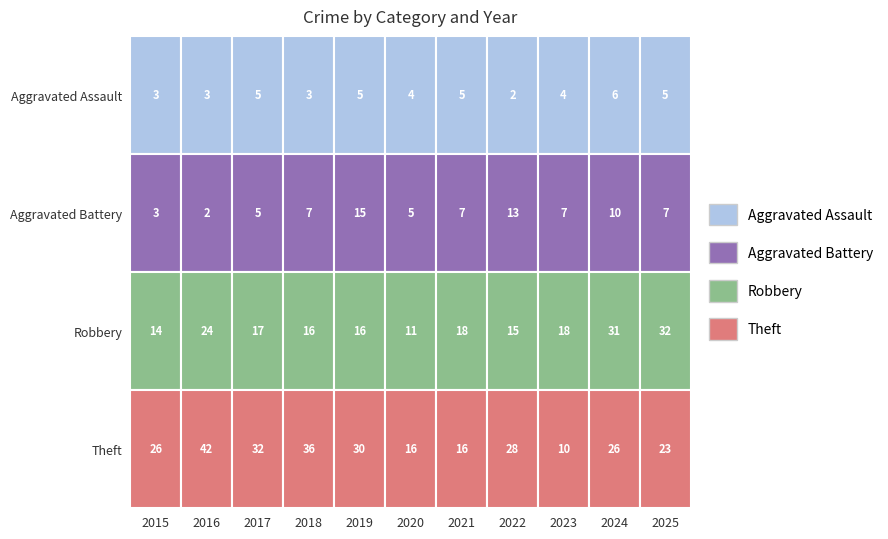

True or false: Aggravated Battery has a value of 3 at 2015.

True